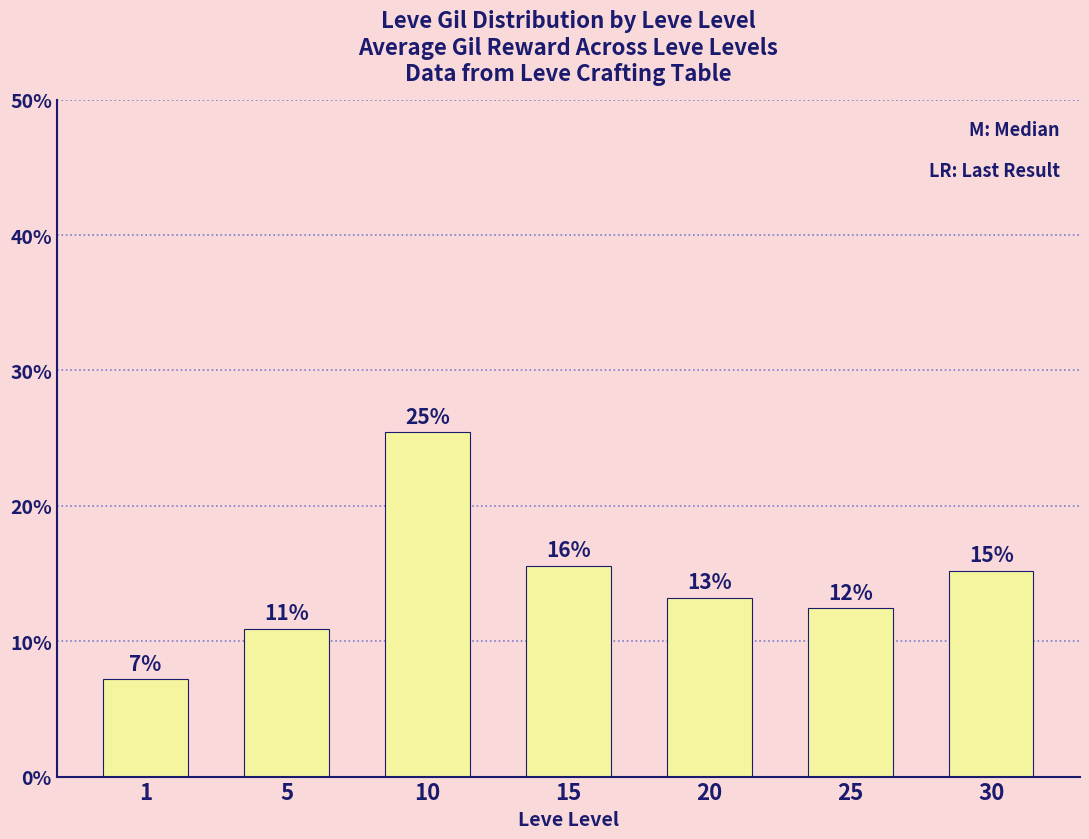

How many bars are there in total?

7